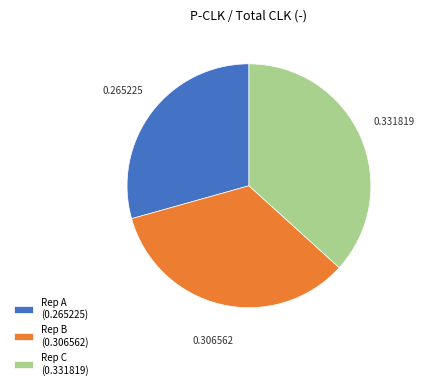

Which has a higher value, Rep A or Rep C?

Rep C